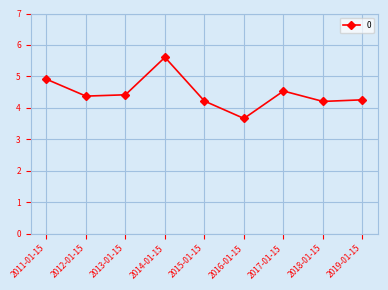

How many values exceed 4?

8